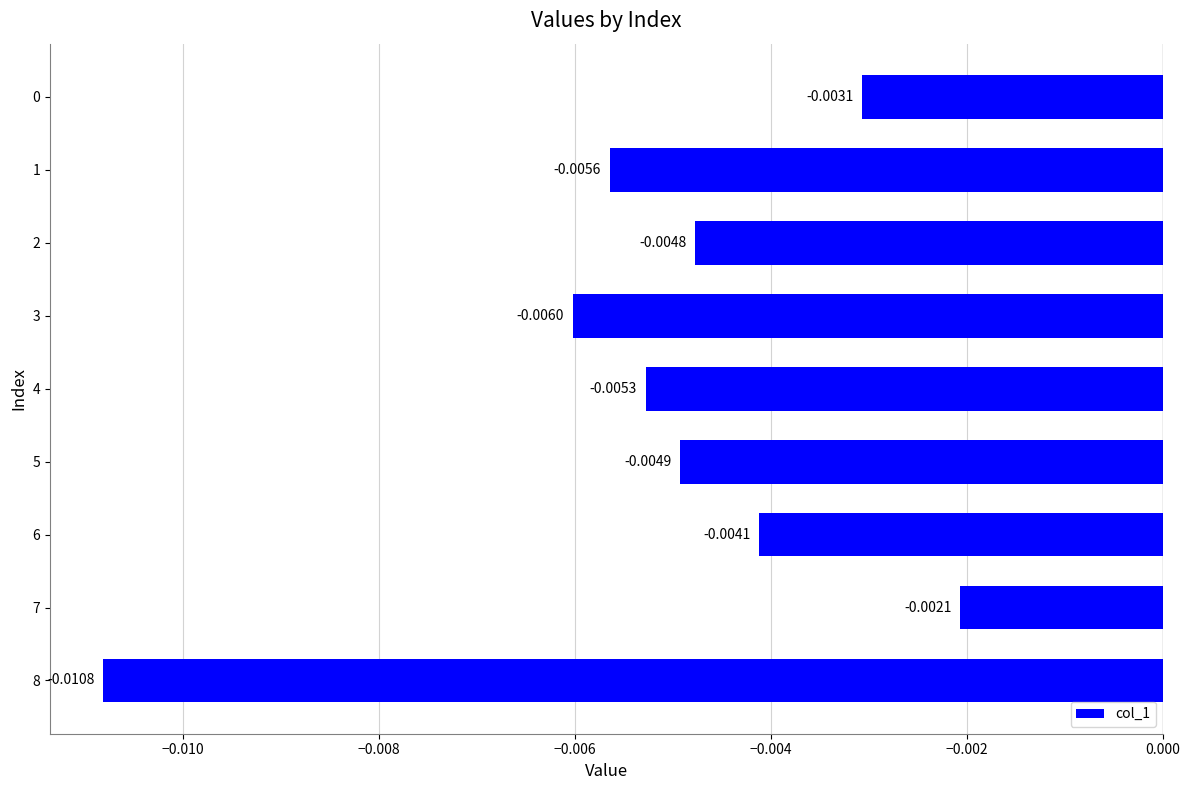

Which has a higher value, 3 or 7?

7